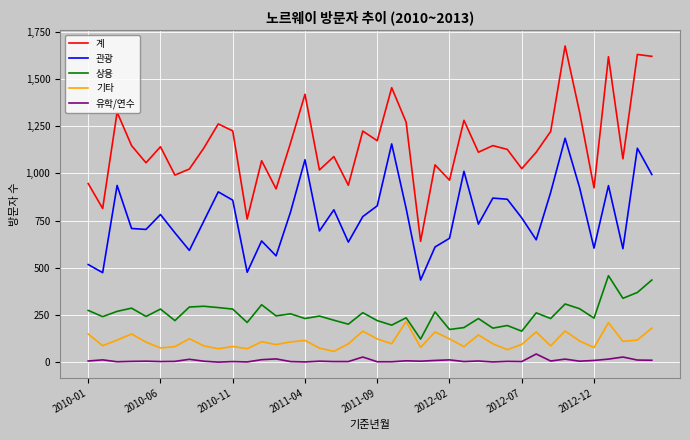

True or false: 기타 and 상용 cross at least once.

False